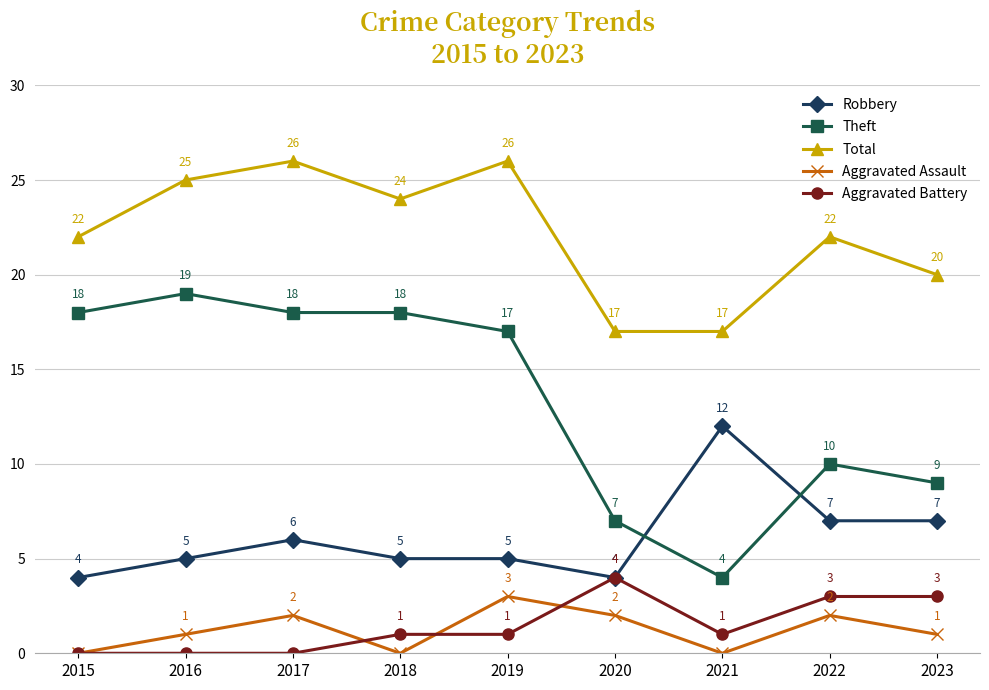

Where is Theft nearest to the value 11?

2022